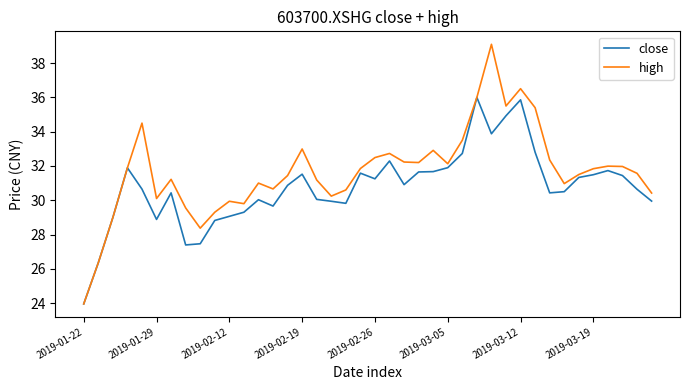

What are all the series names shown in the legend?

close, high